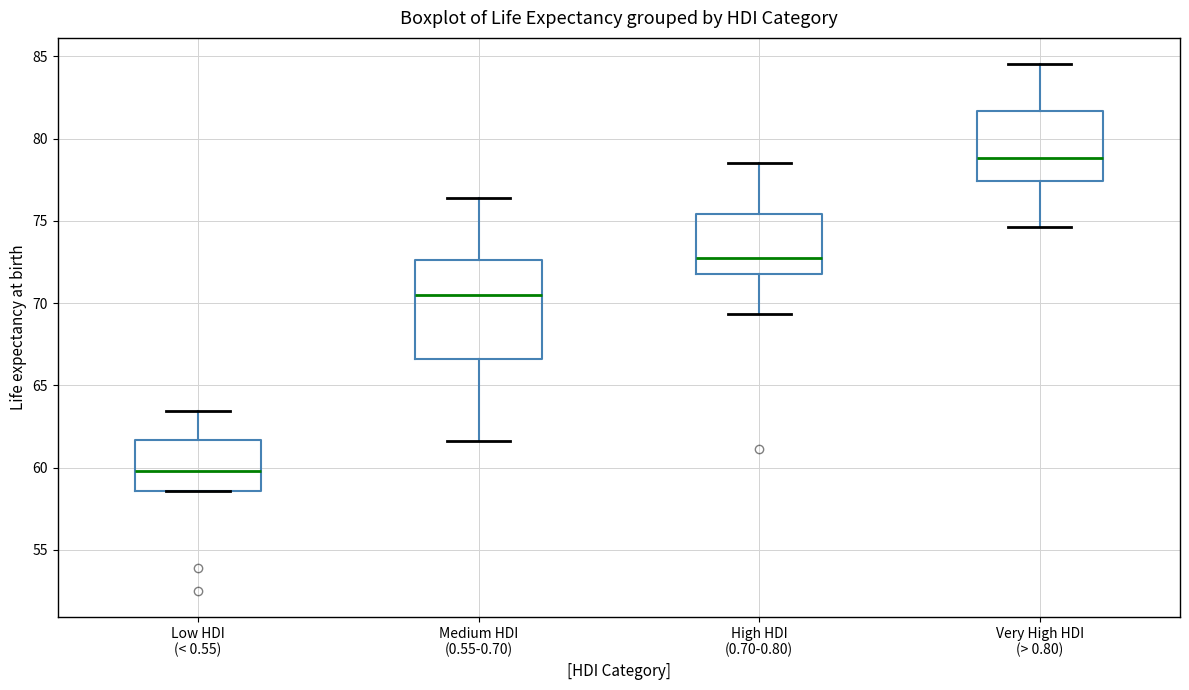

Reading left to right, transcribe this box plot: for each box, give where its median line is, the range the box spans, and where its two whiskers end, as read against the y-axis. The values are not printed on the chart, so give them approximately, as read against the axis.

Low HDI (< 0.55): median 60.0, box 58.5 to 61.5, whiskers 58.5 to 63.5
Medium HDI (0.55-0.70): median 70.5, box 66.5 to 72.5, whiskers 61.5 to 76.5
High HDI (0.70-0.80): median 73.0, box 72.0 to 75.5, whiskers 69.5 to 78.5
Very High HDI (> 0.80): median 79.0, box 77.5 to 81.5, whiskers 74.5 to 84.5